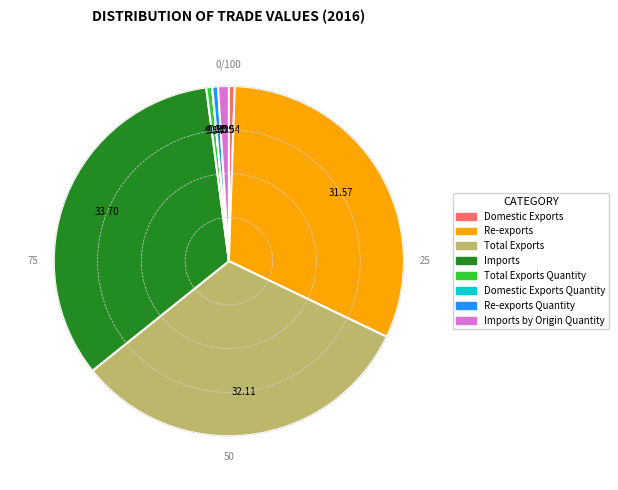

Is there a majority slice in this chart?

No